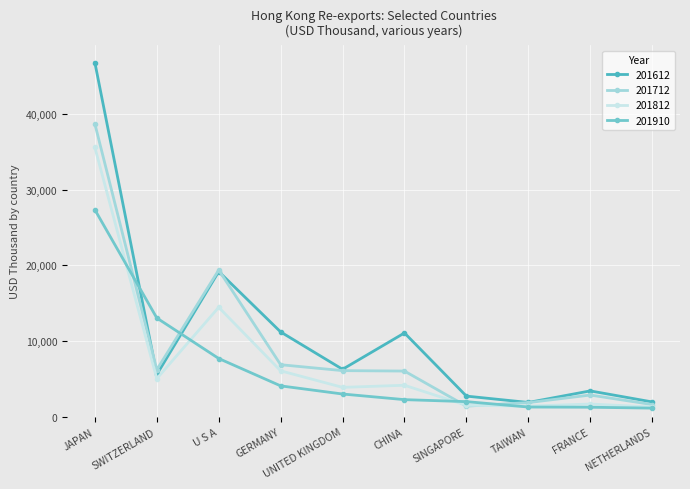

What is the difference between the maximum and second lowest values in the 201812 series?

34152.0